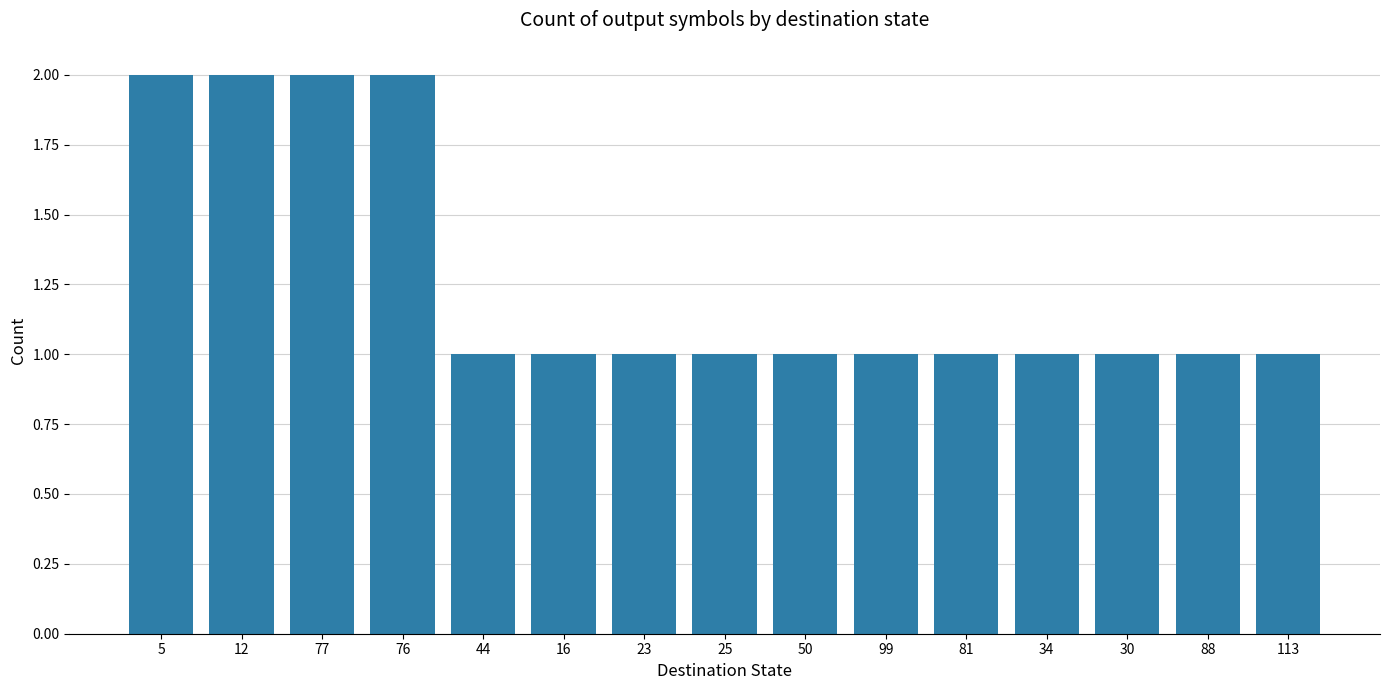

Reading left to right, list all the values displayed in this chart.

2	2	2	2	1	1	1	1	1	1	1	1	1	1	1